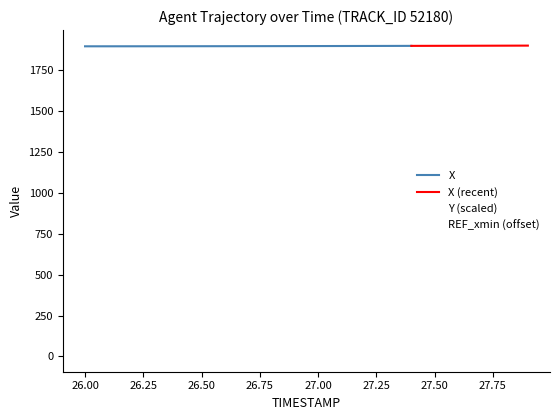

What is the value of the REF_xmin_scaled point at the 16th from the left?

1896.3